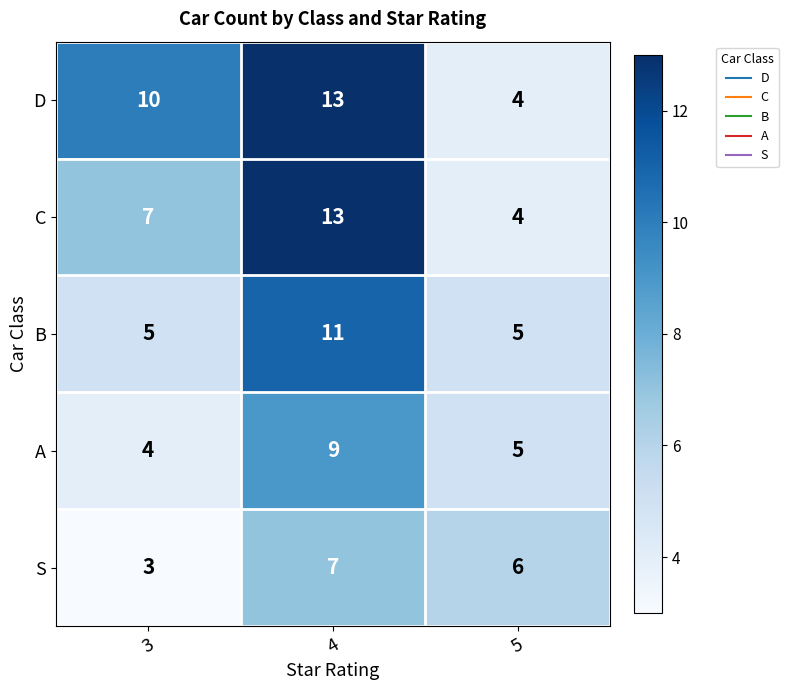

Reading right to left, list all the values displayed in this chart.

D: 4	13	10
C: 4	13	7
B: 5	11	5
A: 5	9	4
S: 6	7	3